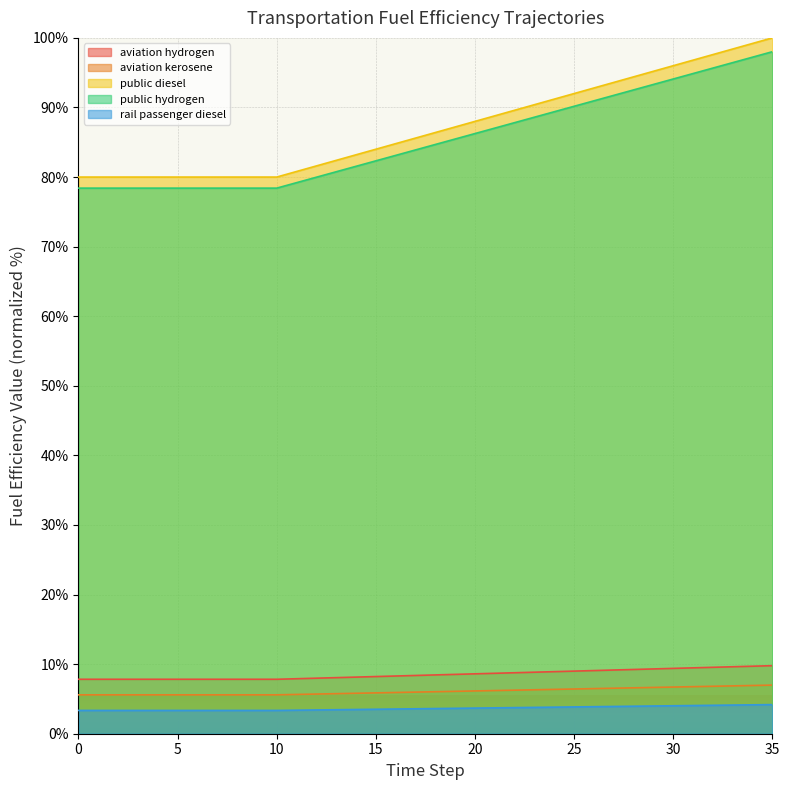

Reading right to left, list all the values displayed in this chart.

fuelefficiency_aviation_hydrogen: 9.8	9.7	9.6	9.5	9.5	9.4	9.3	9.2	9.2	9.1	9.0	8.9	8.8	8.8	8.7	8.6	8.5	8.5	8.4	8.3	8.2	8.1	8.1	8.0	7.9	7.8	7.8	7.8	7.8	7.8	7.8	7.8	7.8	7.8	7.8	7.8
fuelefficiency_aviation_kerosene: 7.0	6.9	6.9	6.8	6.8	6.7	6.7	6.6	6.5	6.5	6.4	6.4	6.3	6.3	6.2	6.1	6.1	6.0	6.0	5.9	5.9	5.8	5.8	5.7	5.6	5.6	5.6	5.6	5.6	5.6	5.6	5.6	5.6	5.6	5.6	5.6
fuelefficiency_public_diesel: 98.0	97.2	96.4	95.7	94.9	94.1	93.3	92.5	91.7	91.0	90.2	89.4	88.6	87.8	87.0	86.3	85.5	84.7	83.9	83.1	82.3	81.5	80.8	80.0	79.2	78.4	78.4	78.4	78.4	78.4	78.4	78.4	78.4	78.4	78.4	78.4
fuelefficiency_public_hydrogen: 100.0	99.2	98.4	97.6	96.8	96.0	95.2	94.4	93.6	92.8	92.0	91.2	90.4	89.6	88.8	88.0	87.2	86.4	85.6	84.8	84.0	83.2	82.4	81.6	80.8	80.0	80.0	80.0	80.0	80.0	80.0	80.0	80.0	80.0	80.0	80.0
fuelefficiency_rail_passenger_diesel: 4.2	4.2	4.1	4.1	4.1	4.0	4.0	4.0	3.9	3.9	3.9	3.8	3.8	3.8	3.7	3.7	3.7	3.6	3.6	3.5	3.5	3.5	3.4	3.4	3.4	3.3	3.3	3.3	3.3	3.3	3.3	3.3	3.3	3.3	3.3	3.3